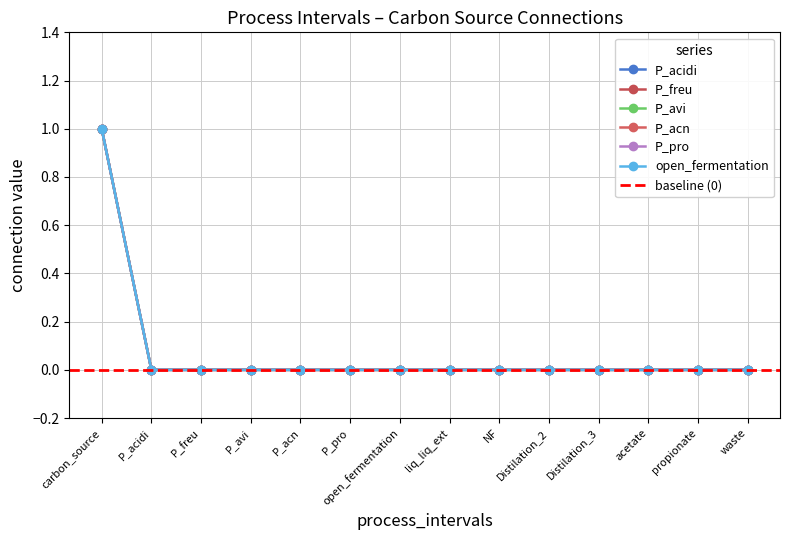

Reading left to right, extract all data points from this chart.

P_acidi: carbon_source=1	P_acidi=0	P_freu=0	P_avi=0	P_acn=0	P_pro=0	open_fermentation=0	liq_liq_ext=0	NF=0	Distilation_2=0	Distilation_3=0	acetate=0	propionate=0	waste=0
P_freu: carbon_source=1	P_acidi=0	P_freu=0	P_avi=0	P_acn=0	P_pro=0	open_fermentation=0	liq_liq_ext=0	NF=0	Distilation_2=0	Distilation_3=0	acetate=0	propionate=0	waste=0
P_avi: carbon_source=1	P_acidi=0	P_freu=0	P_avi=0	P_acn=0	P_pro=0	open_fermentation=0	liq_liq_ext=0	NF=0	Distilation_2=0	Distilation_3=0	acetate=0	propionate=0	waste=0
P_acn: carbon_source=1	P_acidi=0	P_freu=0	P_avi=0	P_acn=0	P_pro=0	open_fermentation=0	liq_liq_ext=0	NF=0	Distilation_2=0	Distilation_3=0	acetate=0	propionate=0	waste=0
P_pro: carbon_source=1	P_acidi=0	P_freu=0	P_avi=0	P_acn=0	P_pro=0	open_fermentation=0	liq_liq_ext=0	NF=0	Distilation_2=0	Distilation_3=0	acetate=0	propionate=0	waste=0
open_fermentation: carbon_source=1	P_acidi=0	P_freu=0	P_avi=0	P_acn=0	P_pro=0	open_fermentation=0	liq_liq_ext=0	NF=0	Distilation_2=0	Distilation_3=0	acetate=0	propionate=0	waste=0